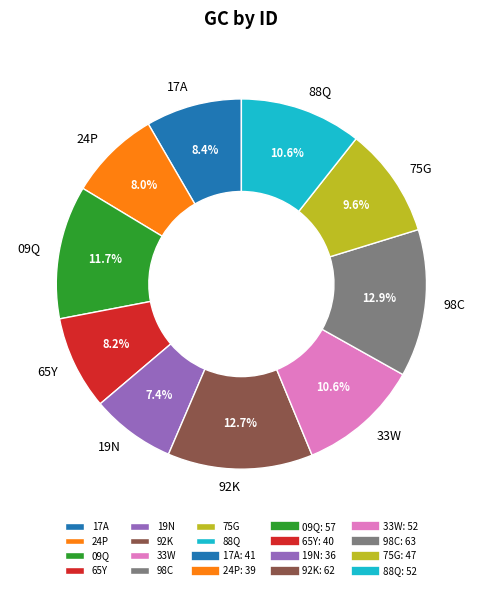

Between 19N and 65Y, which is larger?

65Y